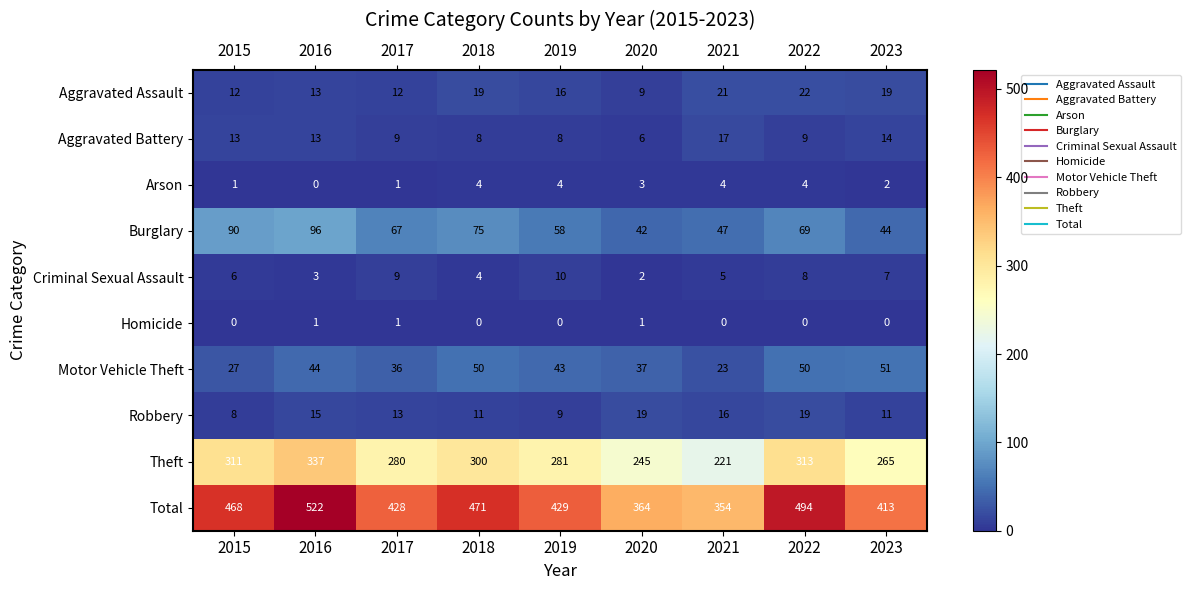

What is the maximum value for Total?

522